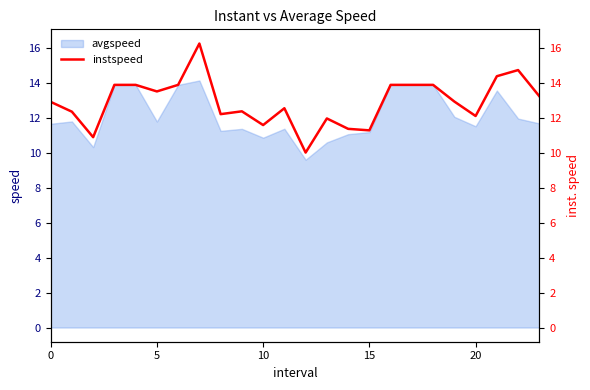

What is the maximum value shown in the chart?

16.3